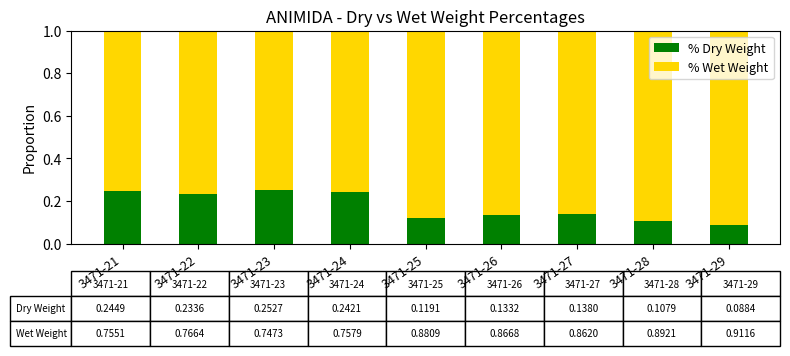

What is the total value across all series at 3471-29?

1.0